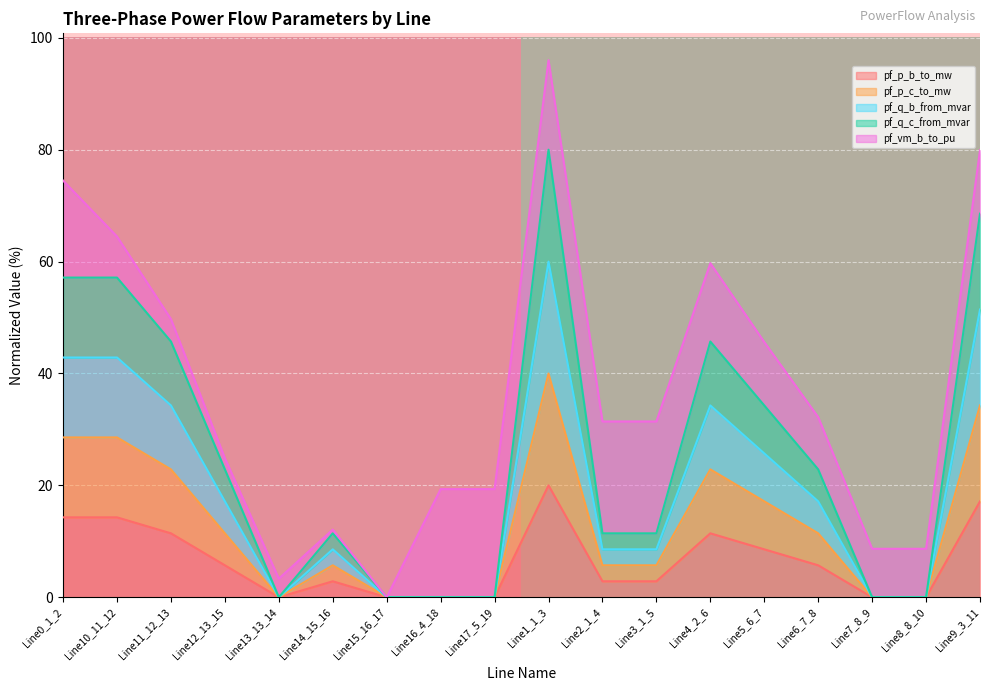

What is the total value across all series at Line6_7_8?

32.2